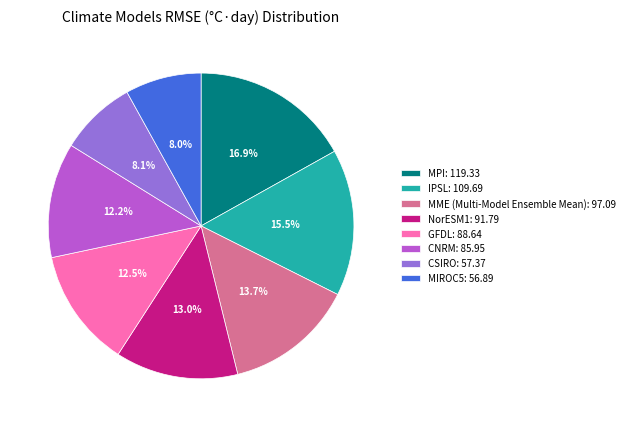

Is MME (Multi-Model Ensemble Mean) the majority of the pie?

No